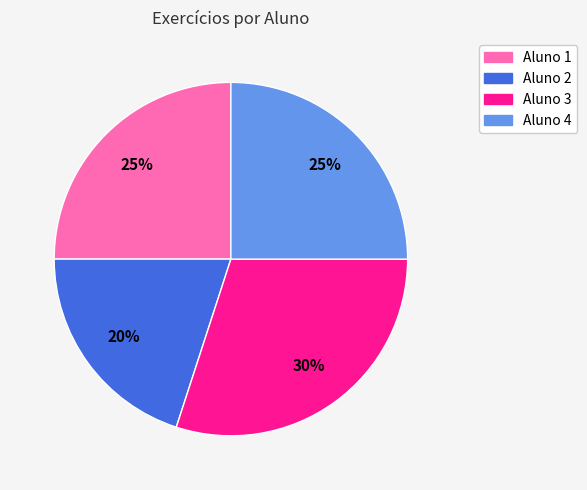

Is the sum of Aluno 4 and Aluno 2 greater than half?

No